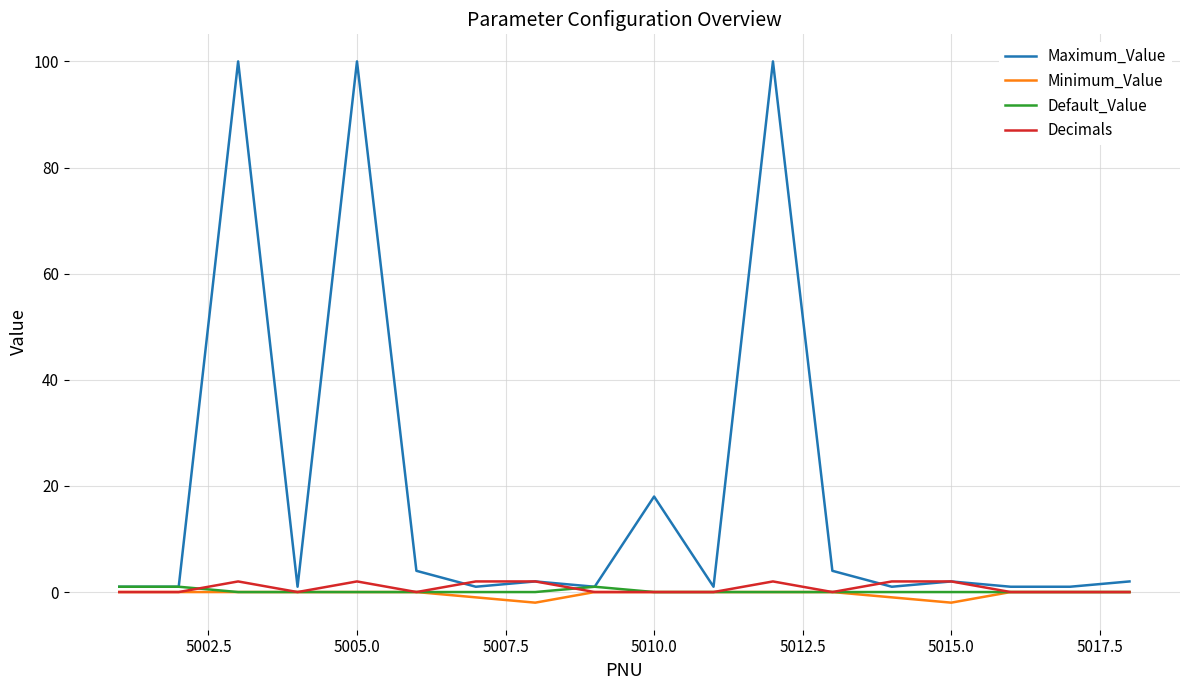

What is the maximum value for Maximum_Value?

100